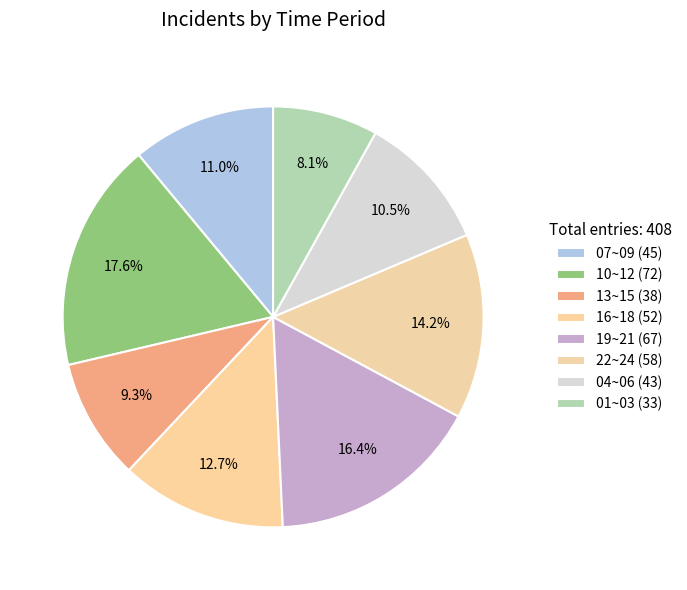

How many slices are in this pie chart?

8